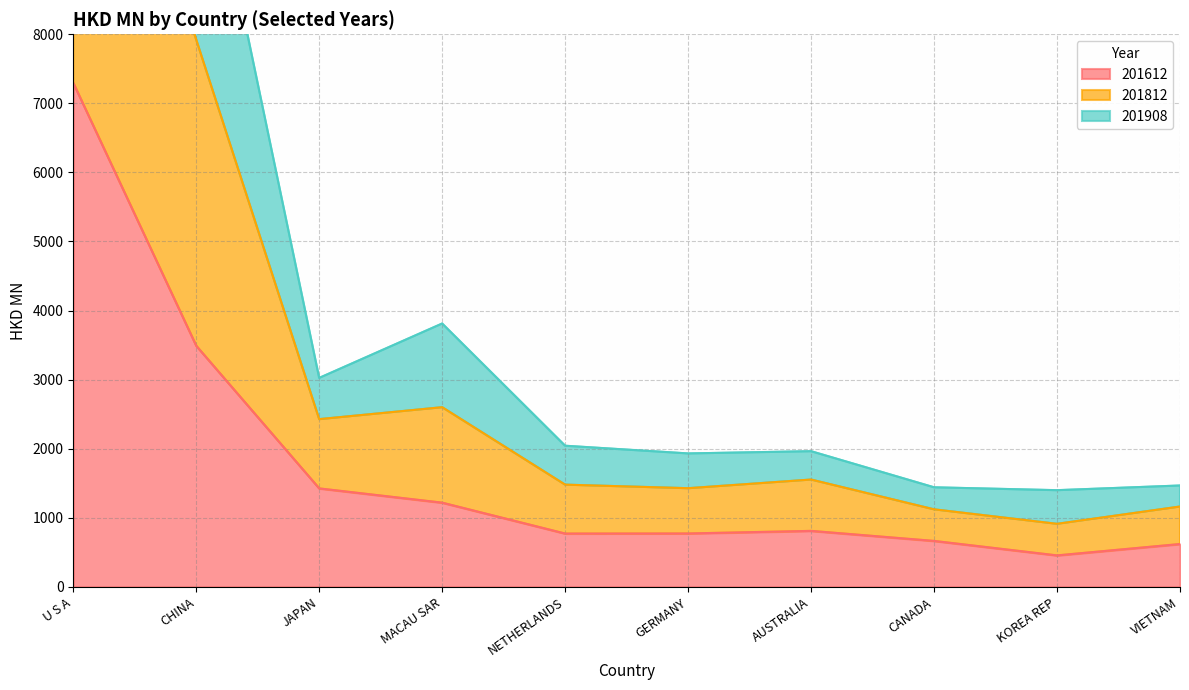

What is the label of the 3rd point from the right?

CANADA